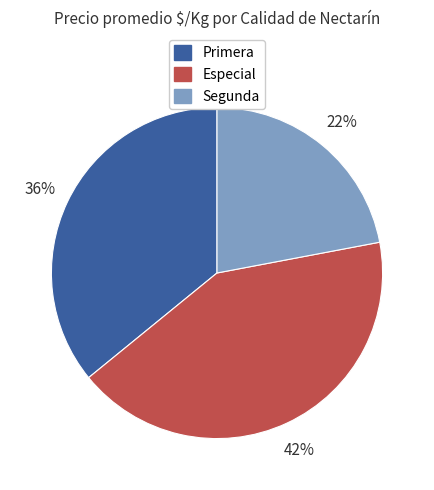

Is it true that Segunda is 16% of the pie?

False